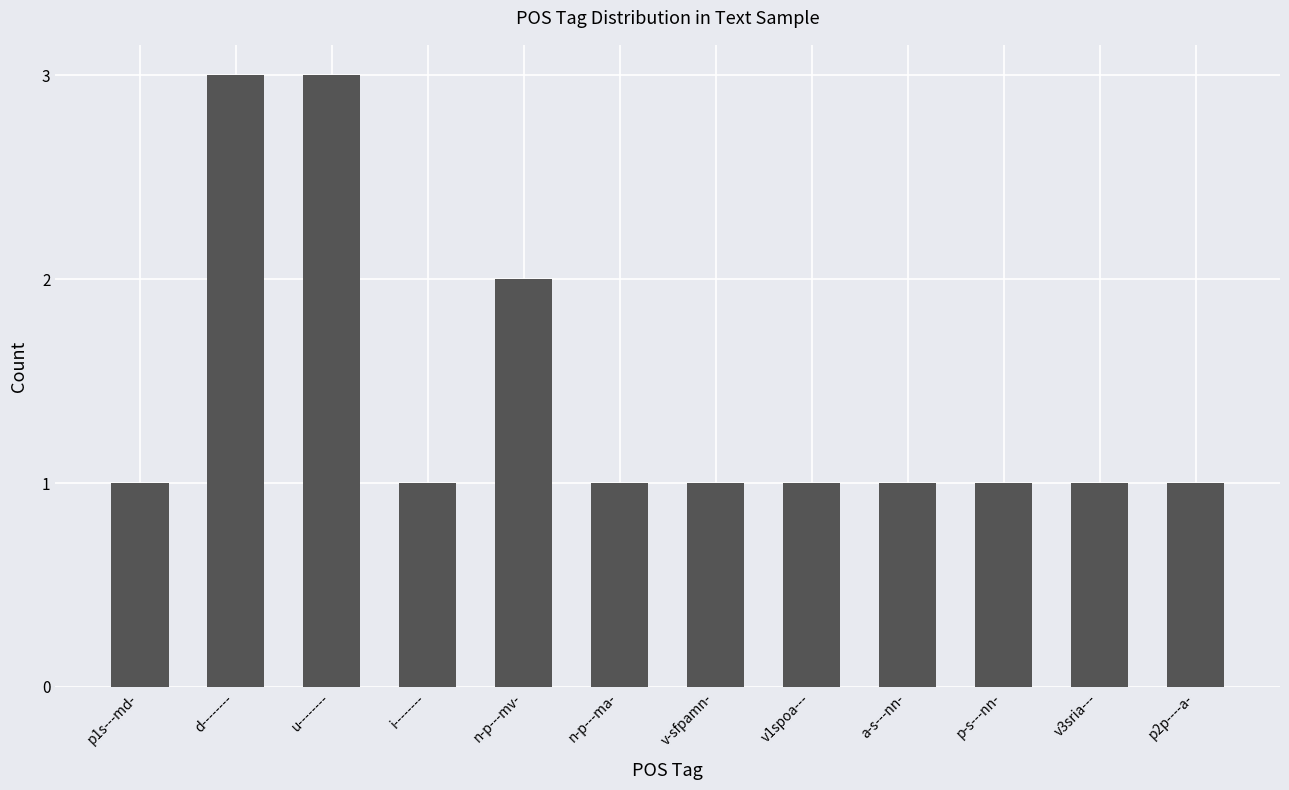

How many bars are there in total?

12